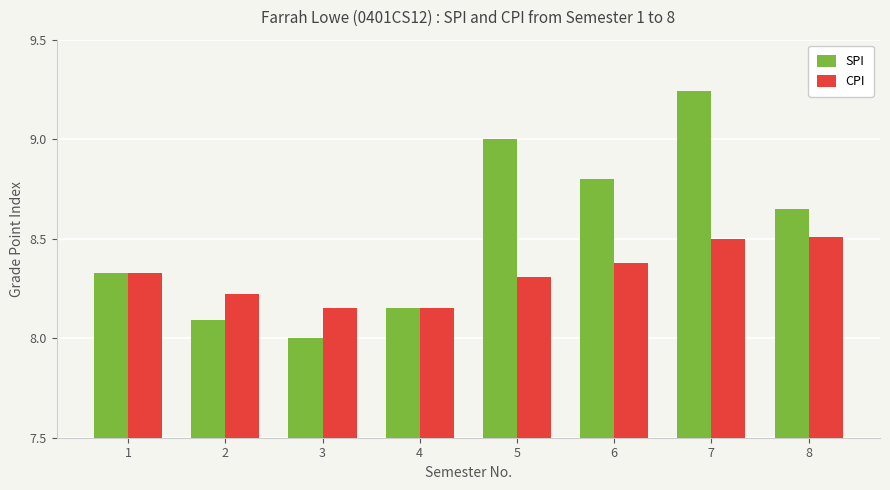

What is the minimum value shown in the chart?

8.0